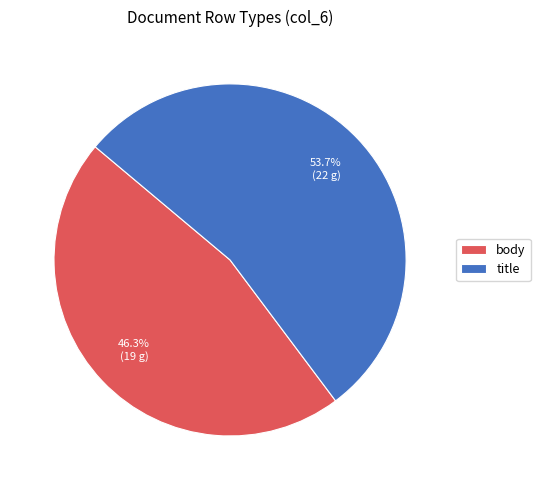

Which category accounts for the majority?

title